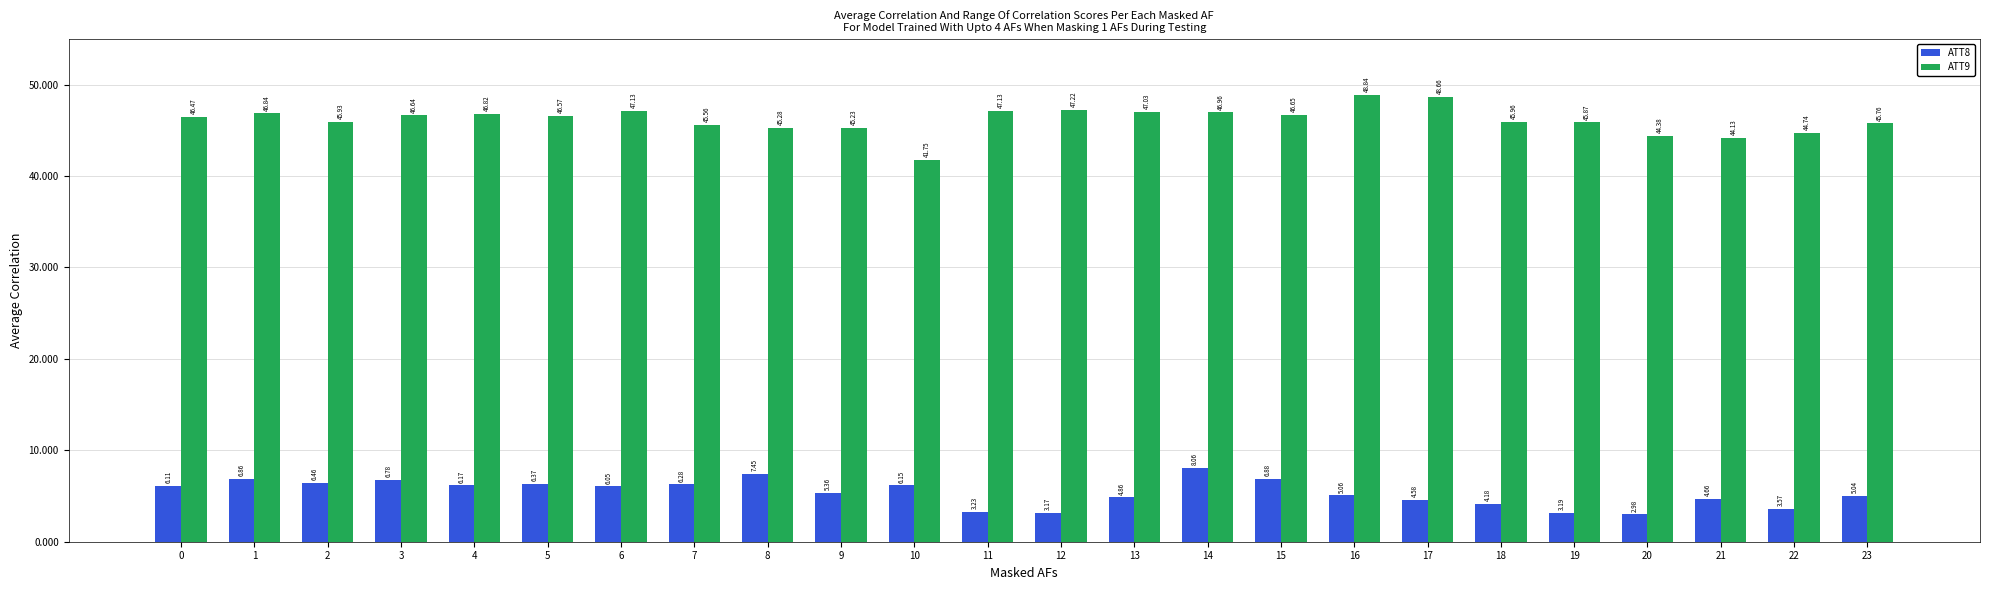

The value of ATT8 at 7 is 6.3. True or false?

True